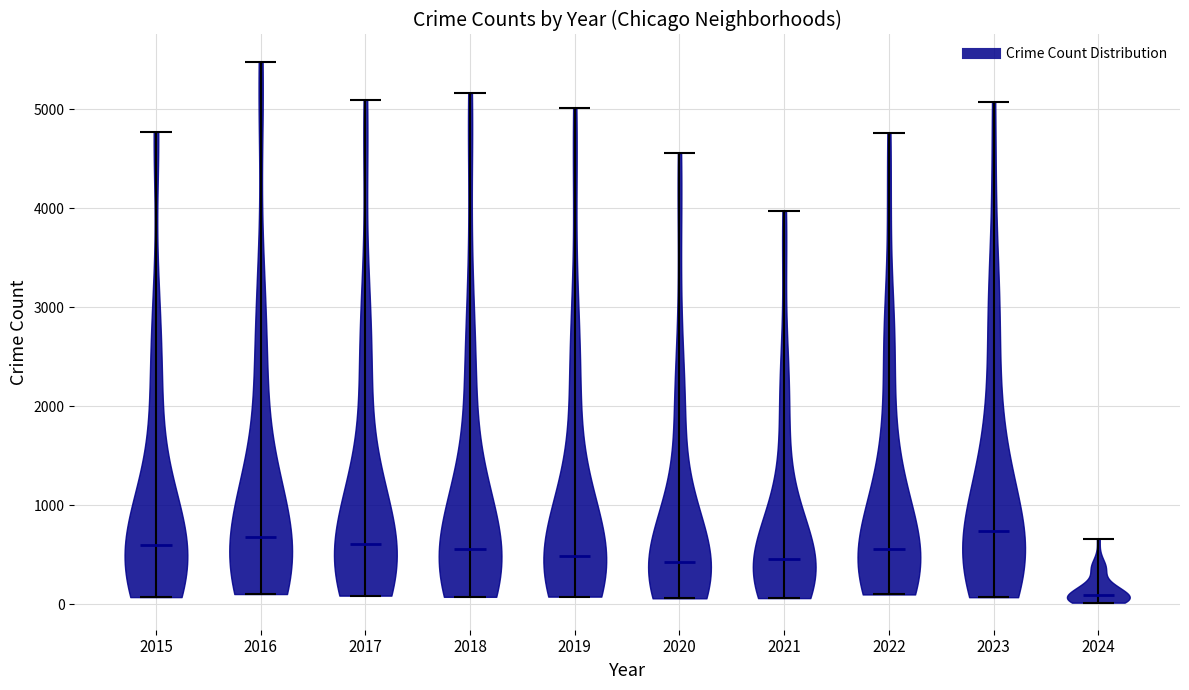

Which violin has the lowest median line?

2024